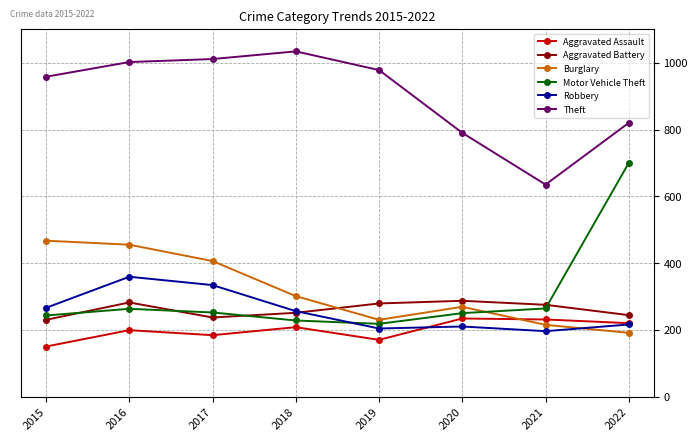

How many interior local peaks does the Theft series have?

1